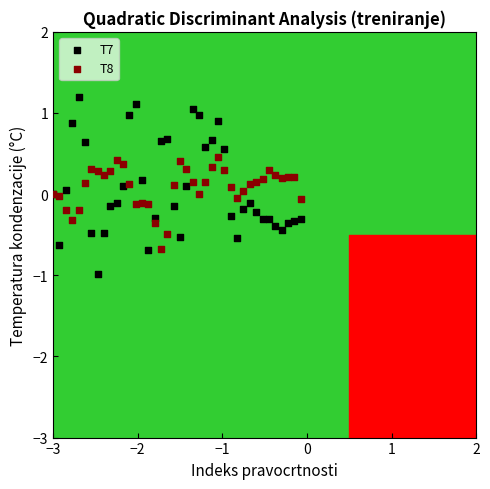

Which series contains the lowest Y value?

T7